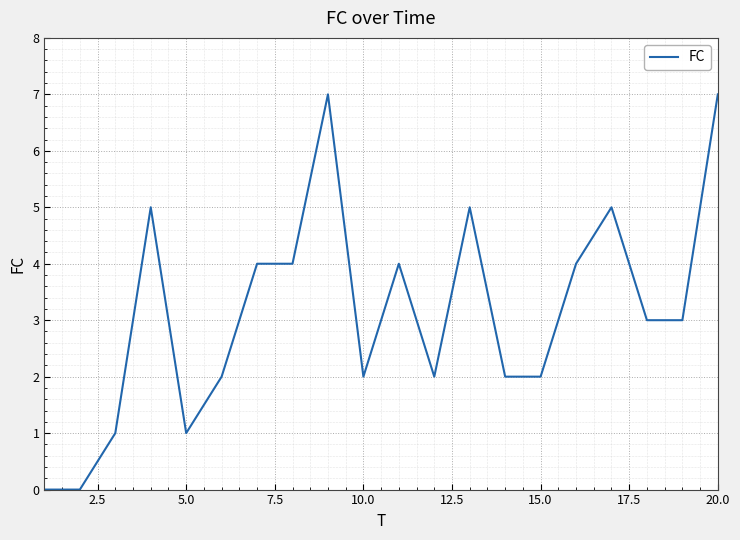

What is the greatest value displayed?

7